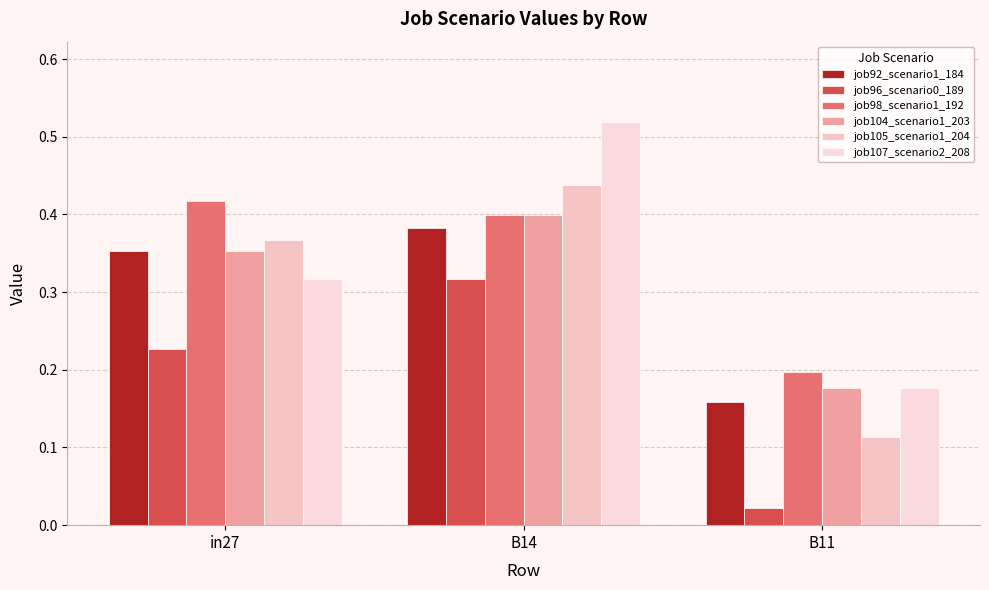

Which series has the largest range (max minus min)?

job107_scenario2_208